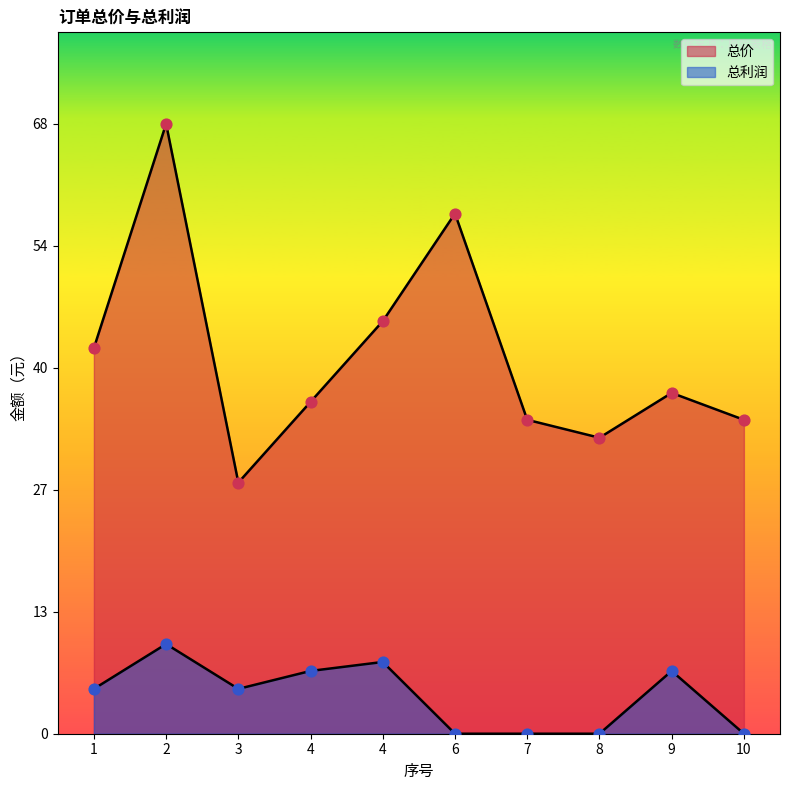

At how many categories does at least one series exceed 20?

10